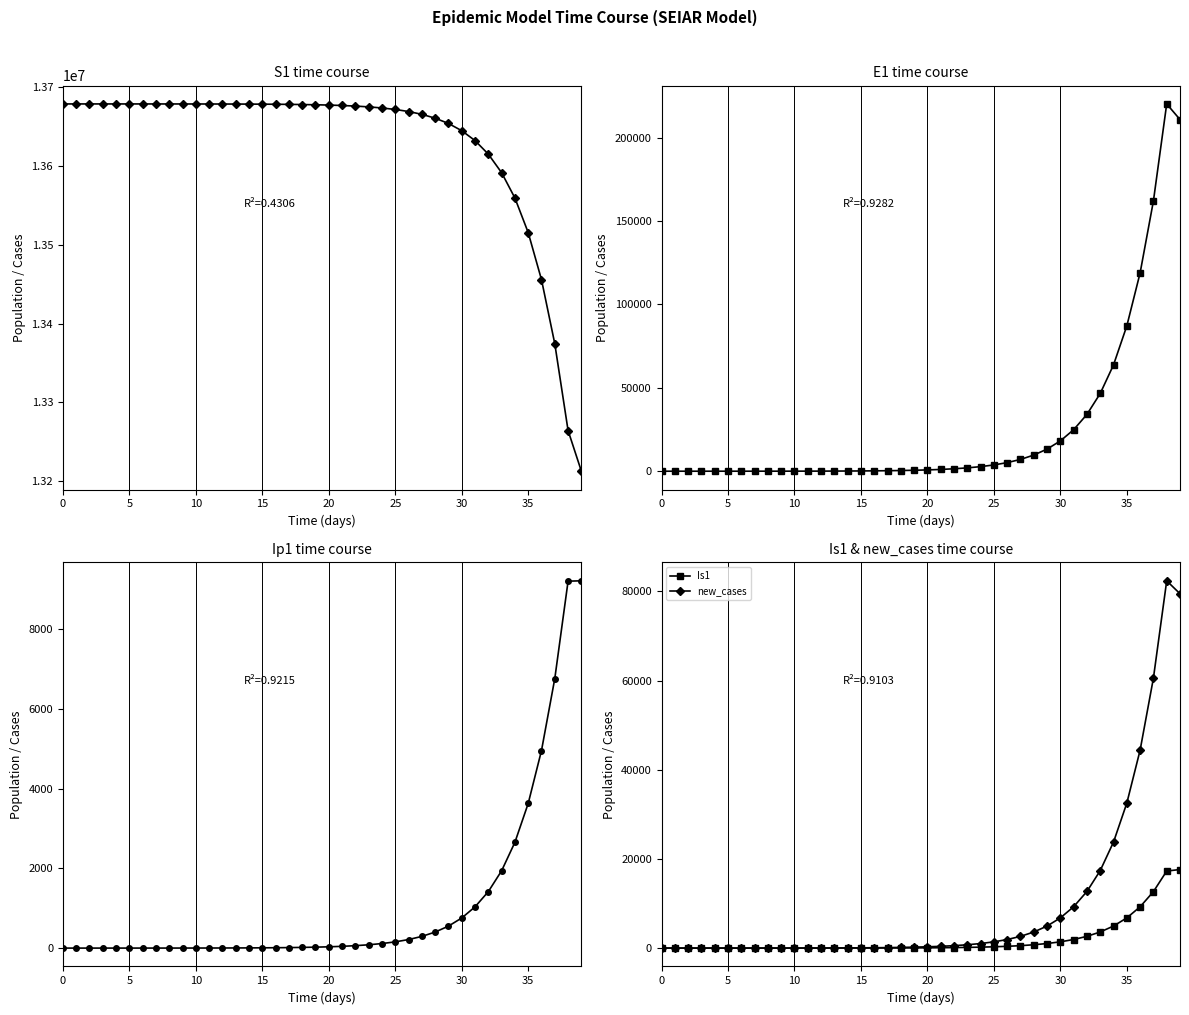

What is the sum of the Is1 values at 38 and 11?

17287.6